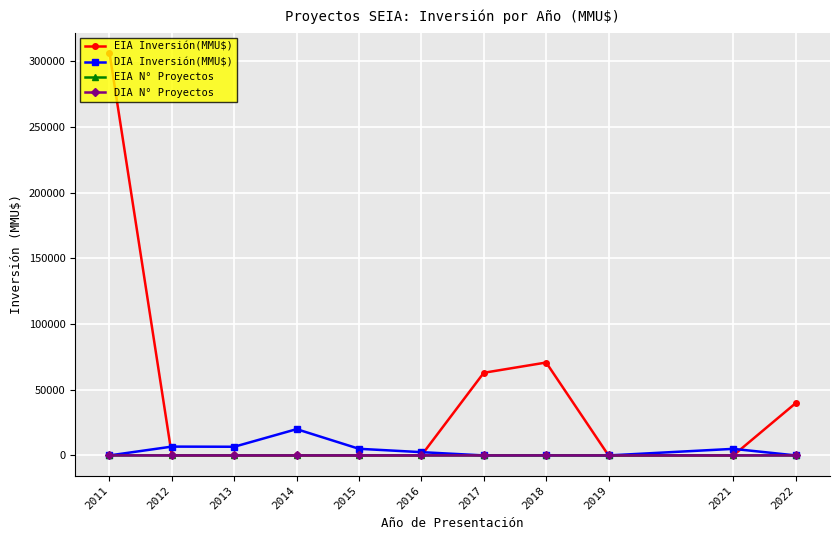

Which series has the largest total across all categories?

EIA Inversión(MMU$)